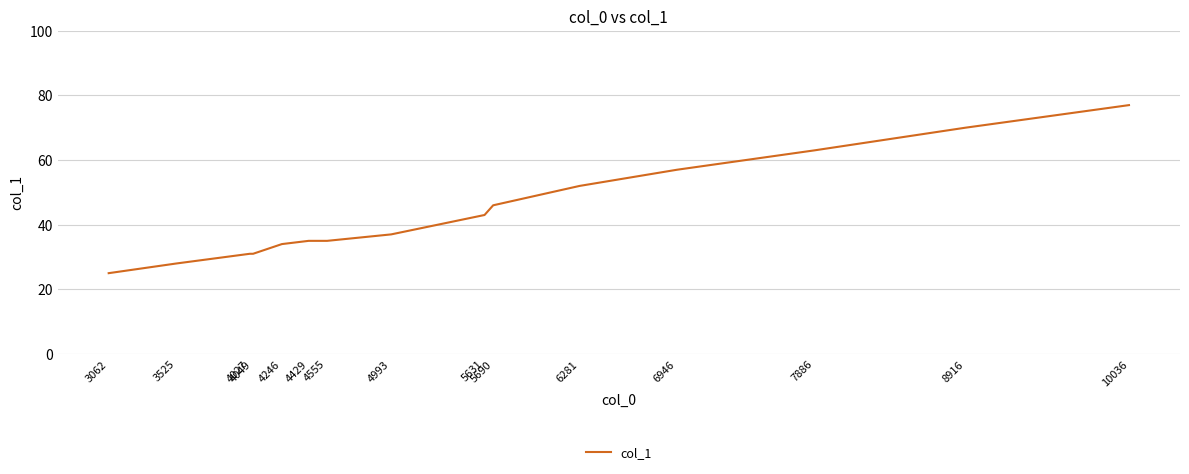

At which category does the chart reach its minimum across all series?

3062